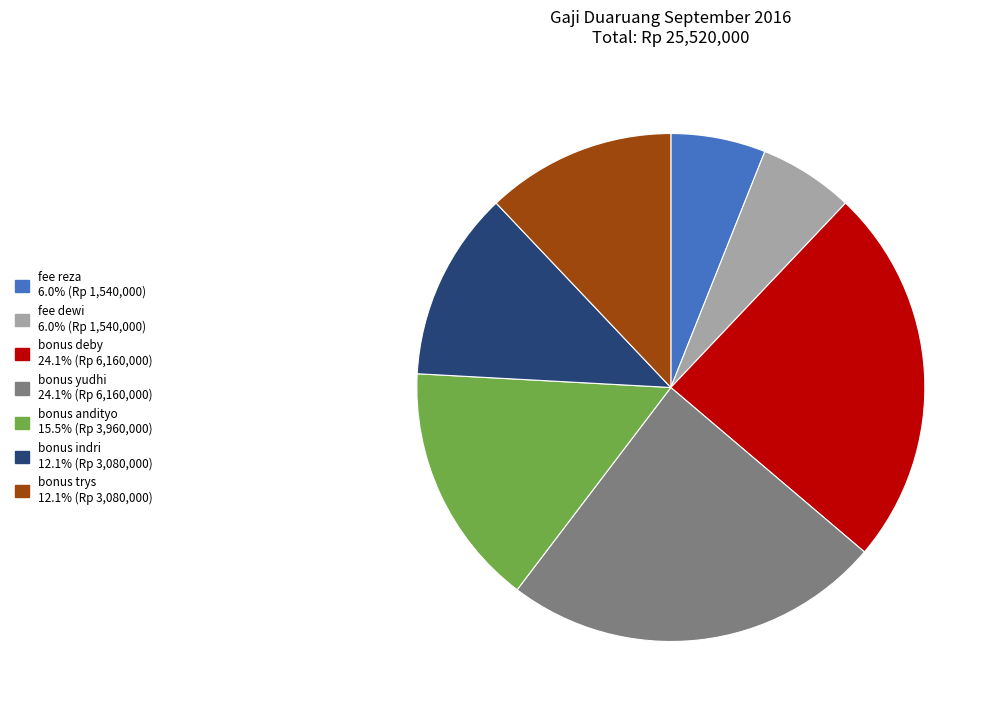

Is there any slice that represents more than half of the pie?

No